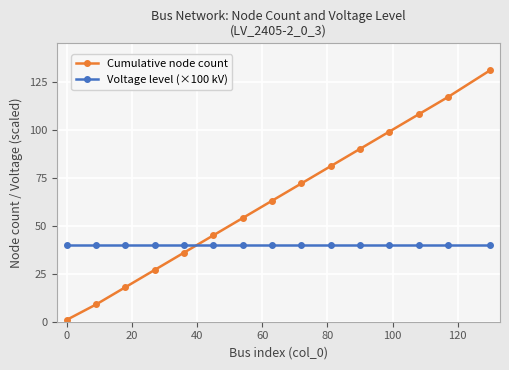

Which series has the largest range (max minus min)?

Cumulative node count